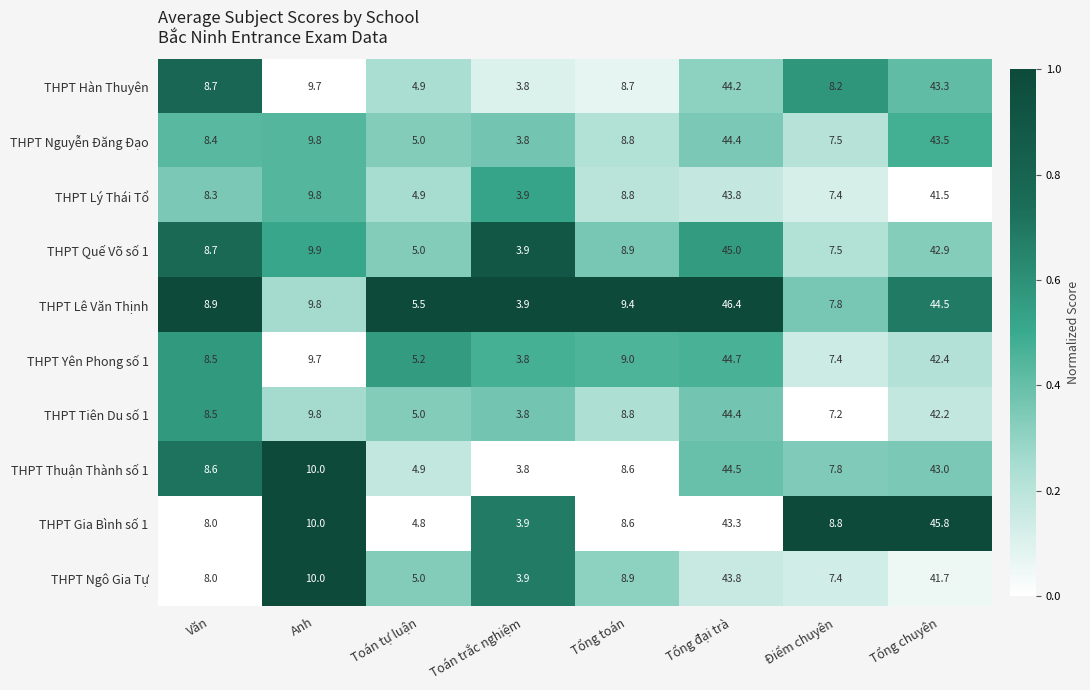

Which category has the highest value in the THPT Lý Thái Tổ series?

Tổng đại trà